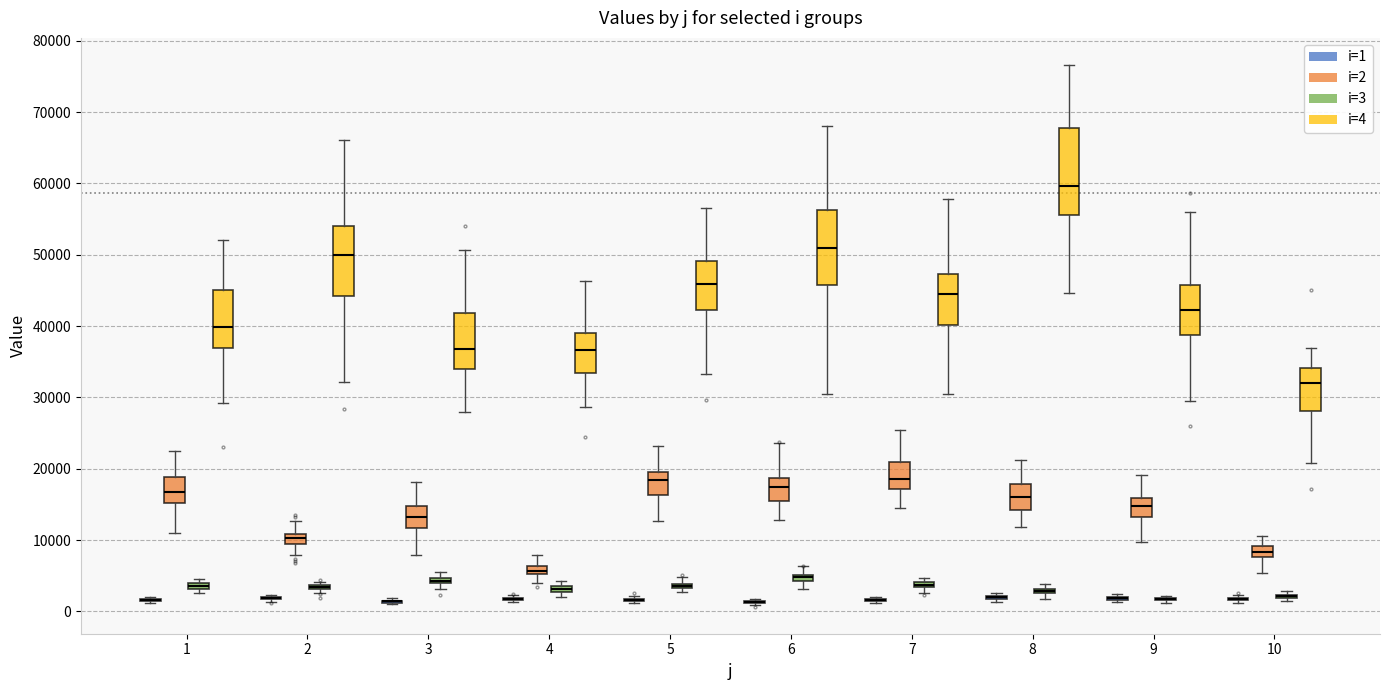

Reading right to left, what are all the values shown in this chart?

i=1: 10=1793.8	9=1859.5	8=1973.7	7=1590.3	6=1308.3	5=1612.8	4=1741.6	3=1394.7	2=1842.4	1=1627.8
i=2: 10=8372.8	9=14482.4	8=15378.9	7=18614.4	6=17044.0	5=18413.5	4=5737.1	3=13297.5	2=10121.8	1=17498.2
i=3: 10=2059.0	9=1647.8	8=2903.1	7=3765.2	6=4676.0	5=3634.3	4=3165.0	3=4069.2	2=3410.6	1=3421.7
i=4: 10=30627.4	9=41995.1	8=60496.6	7=45006.2	6=51371.4	5=43992.0	4=35859.0	3=36520.8	2=50515.1	1=40542.9